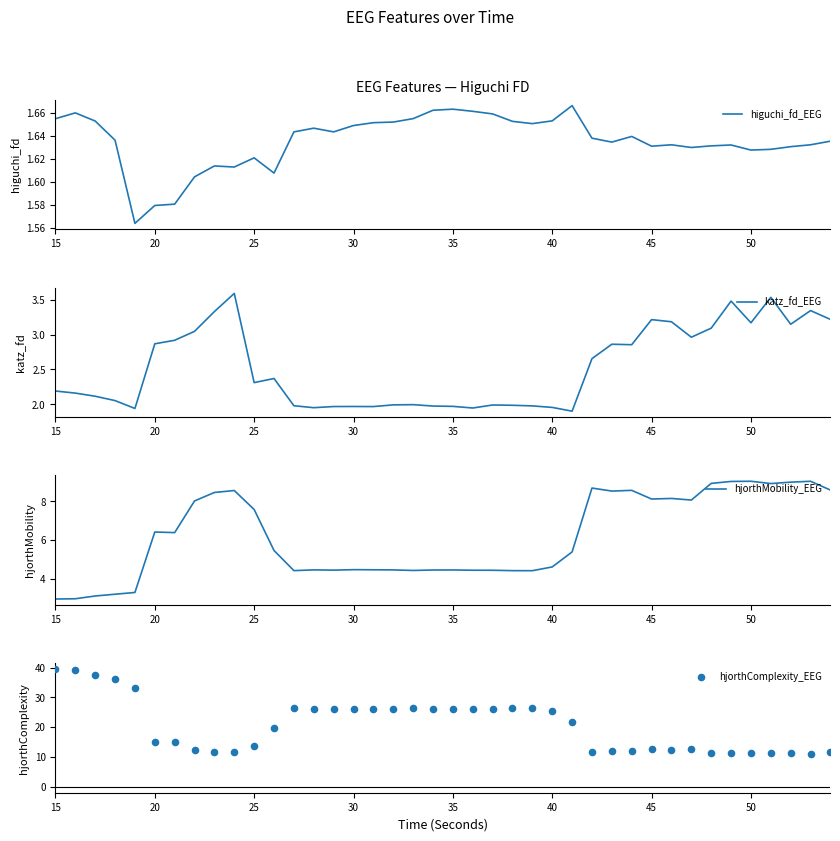

What are all the series names shown in the legend?

higuchi_fd_EEG, katz_fd_EEG, hjorthMobility_EEG, hjorthComplexity_EEG